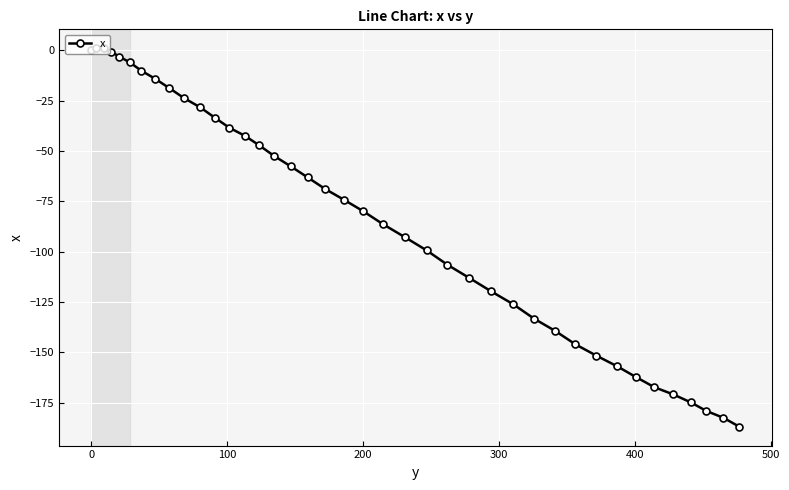

What is the value of the 21st point from the left?

-79.8